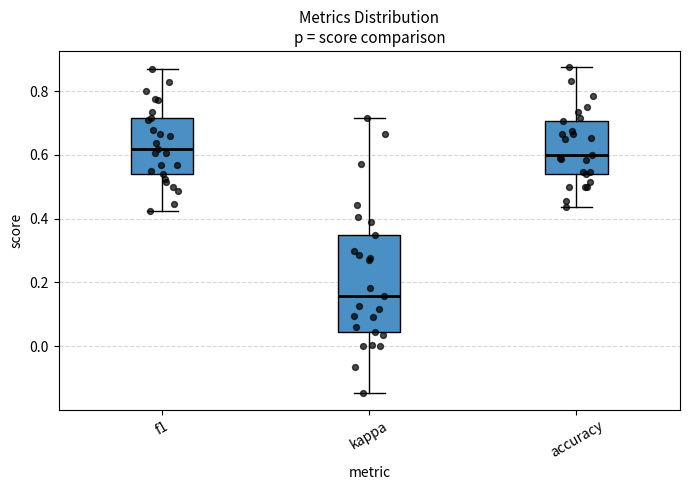

Where is the upper edge of the box for f1 on the y-axis? The values are not printed on the chart, so give them approximately, as read against the axis.

0.72